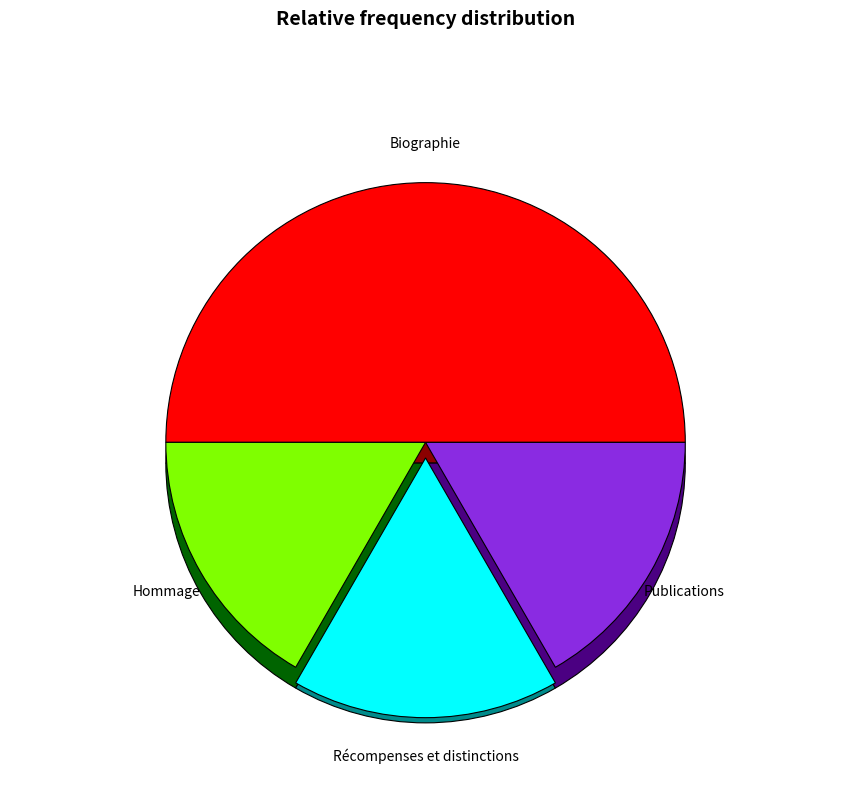

How many segments does this pie chart have?

4